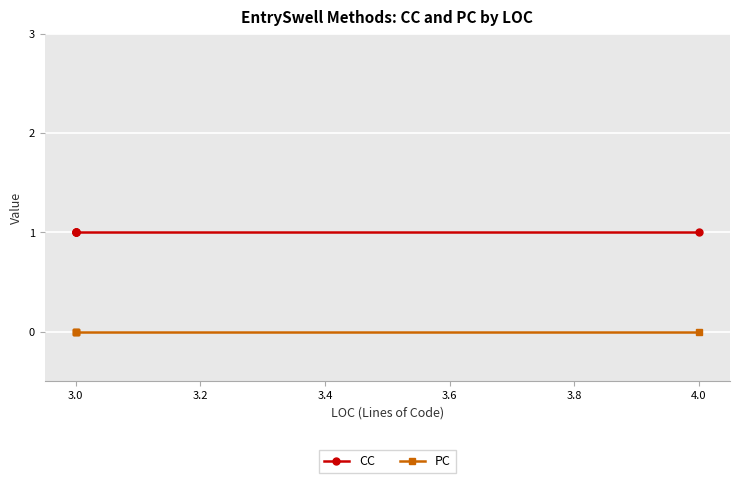

What is the difference between the highest and lowest values at 3.0?

1